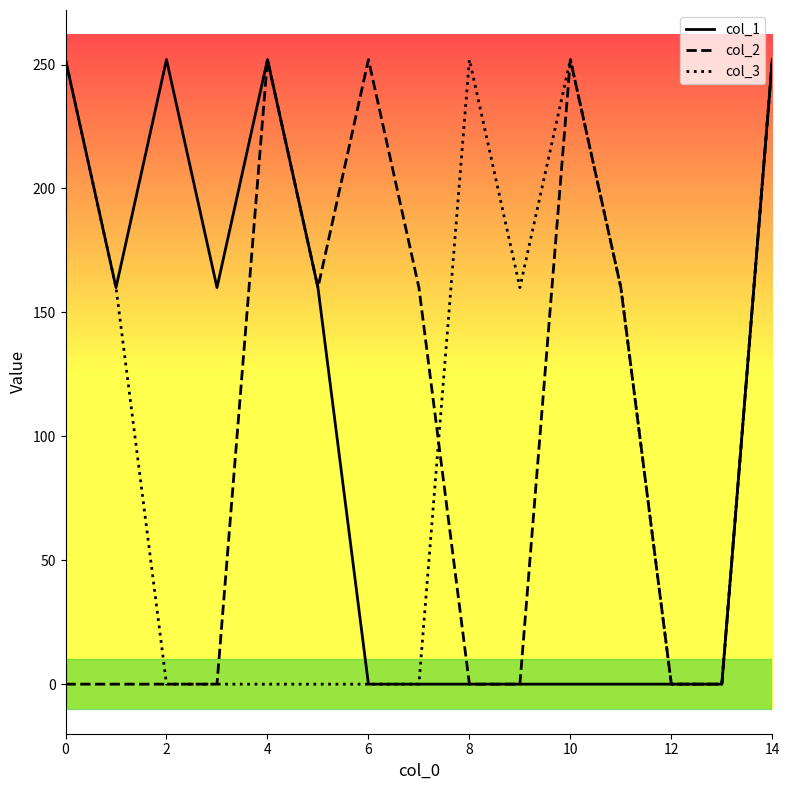

What is the greatest value displayed?

252